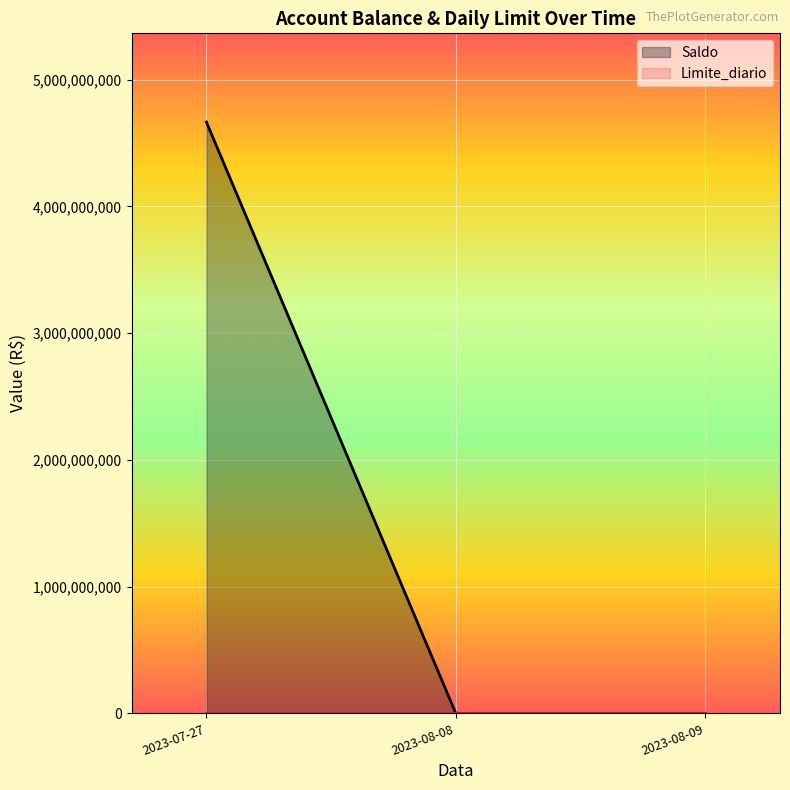

At which label is Saldo closest to 2333000000?

2023-08-09